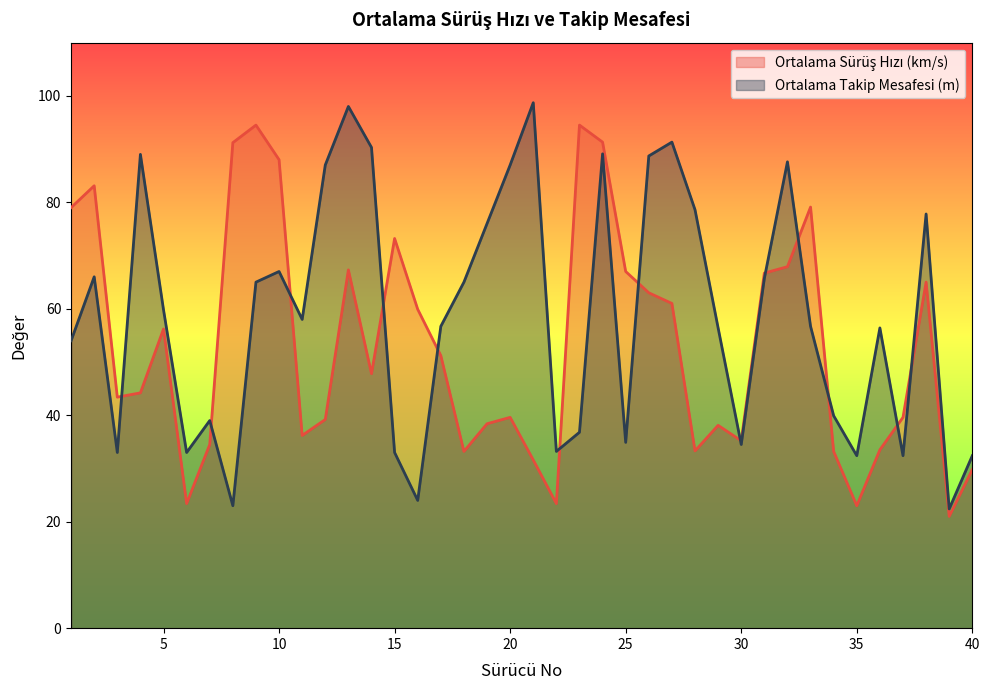

The Ortalama Takip Mesafesi (m) series shows 13.2 at 29. True or false?

False